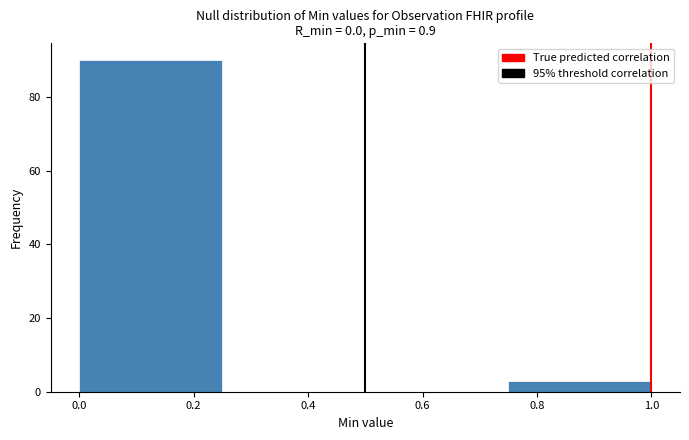

What is the height of the bar covering 0.75 to 1.00 on the x-axis? The values are not printed on the chart, so give them approximately, as read against the axis.

4